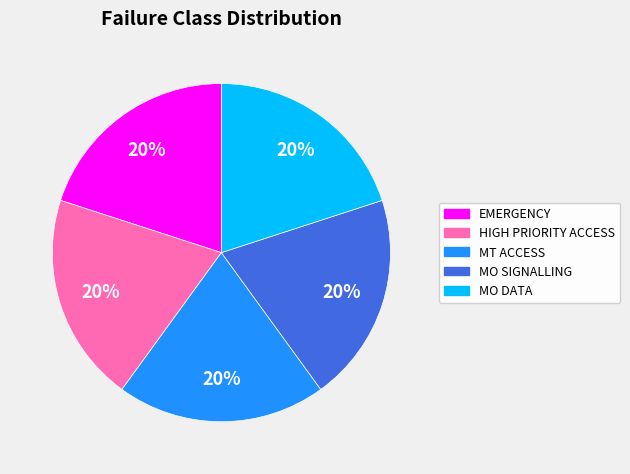

The MO DATA slice represents 49% of the pie. True or false?

False